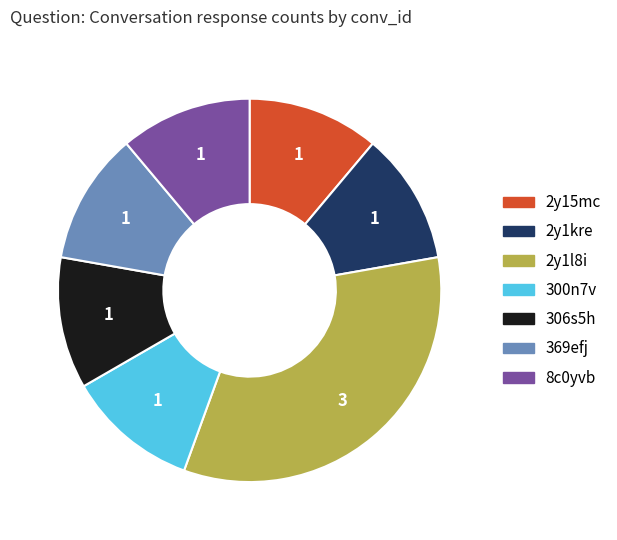

Which category has the biggest portion of the pie?

2y1l8i